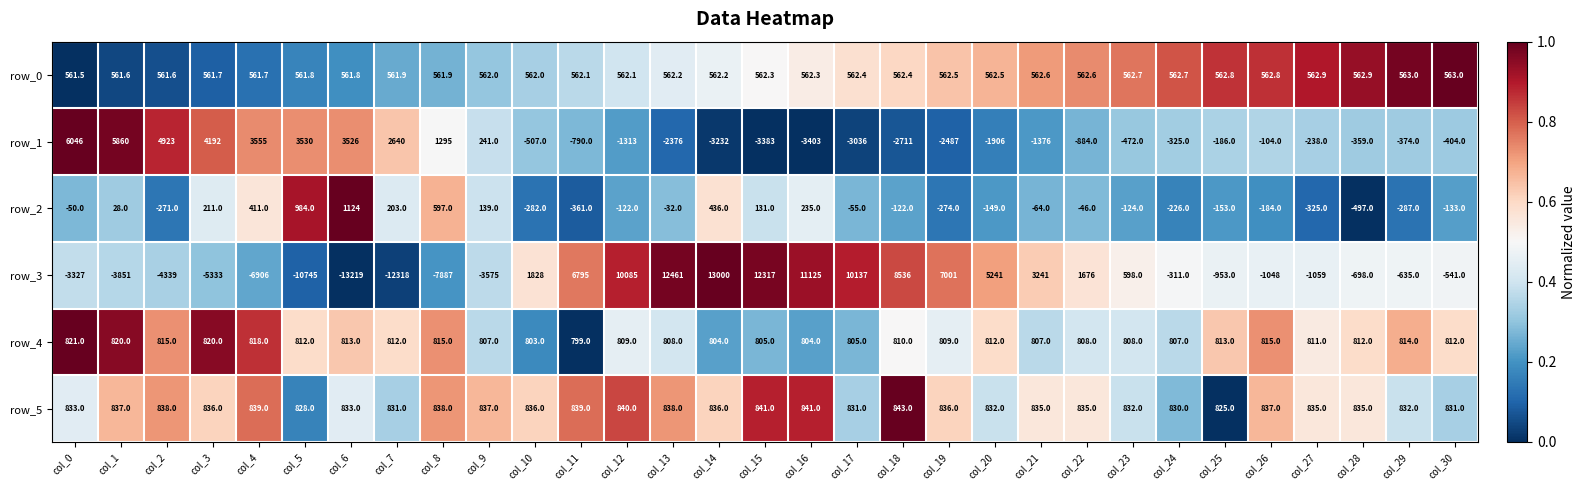

Which series has the largest total across all categories?

row_3